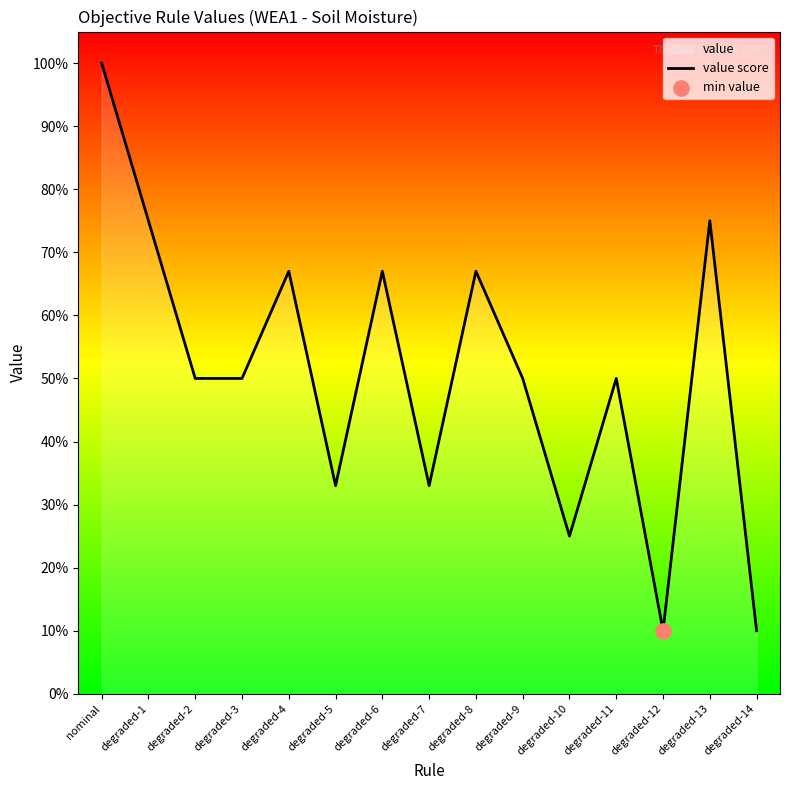

Between degraded-11 and degraded-6, which is larger?

degraded-6